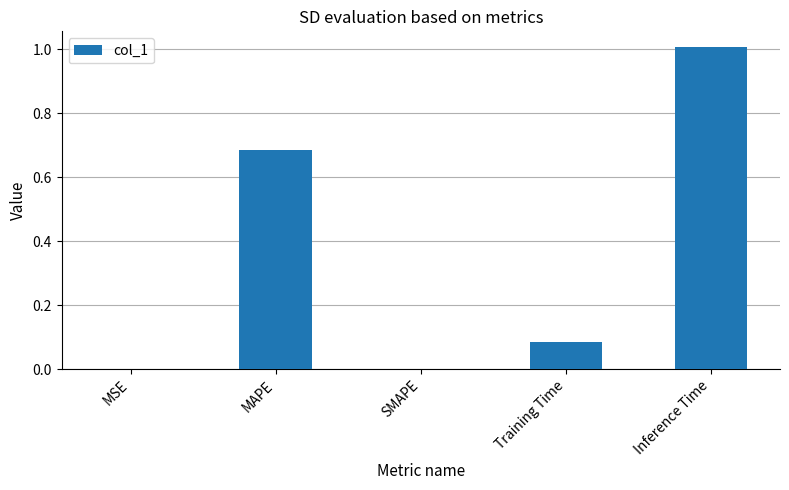

Which has a higher value, Inference Time or SMAPE?

Inference Time